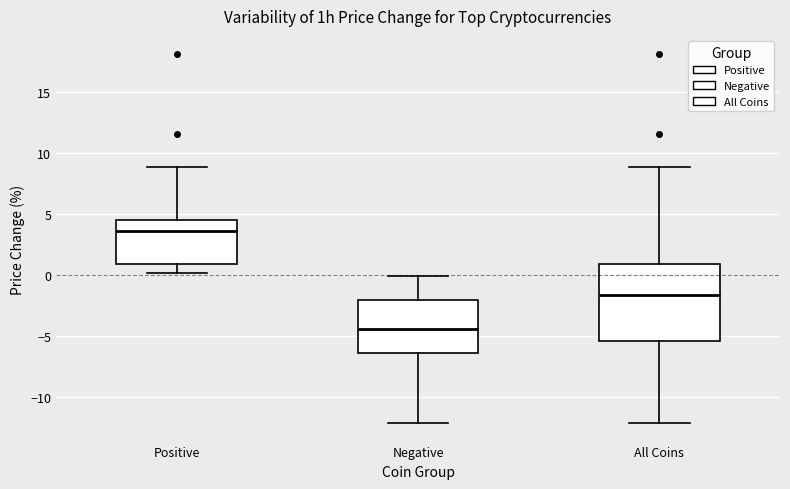

Which box's median line is the lowest?

Negative